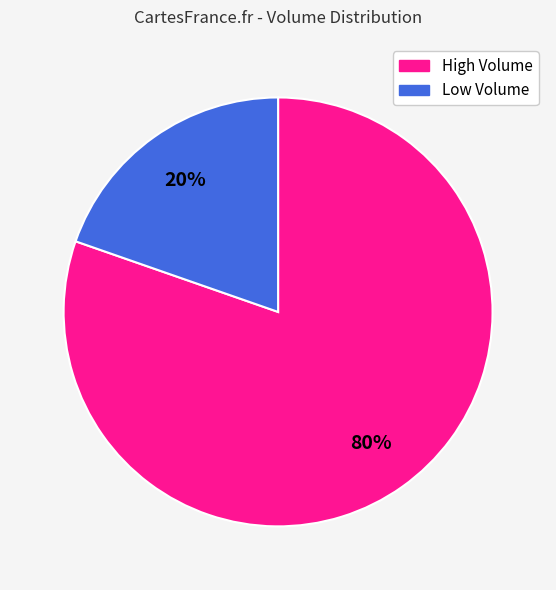

Is there a majority slice in this chart?

Yes